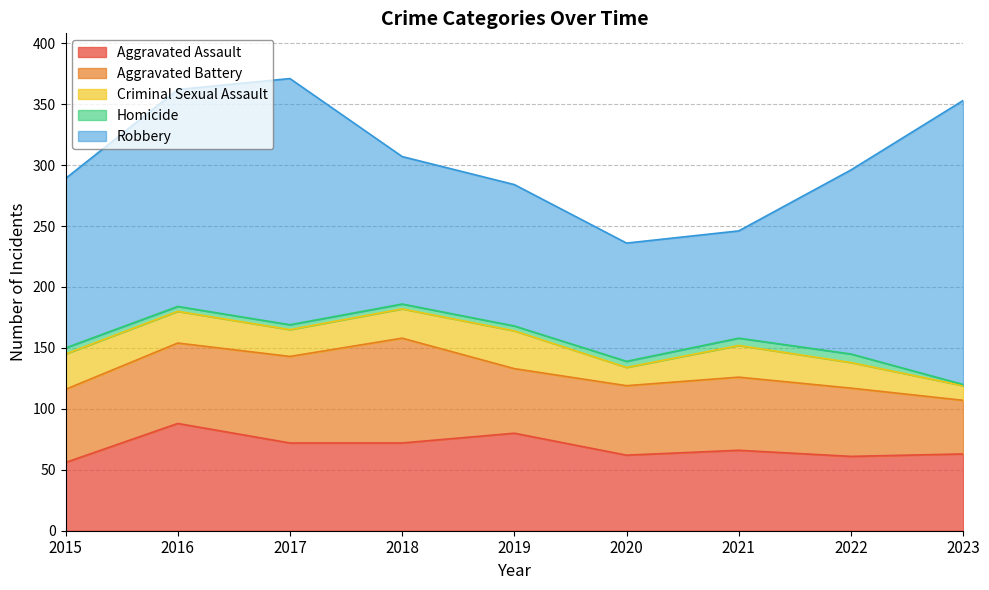

Which has a higher value, 2021 or 2017?

2017